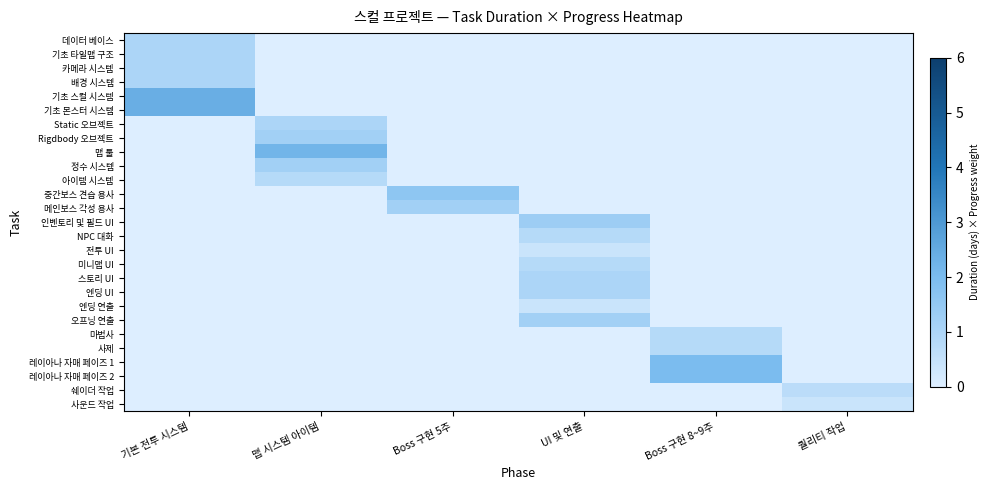

Reading right to left, what are all the values shown in this chart?

데이터 베이스: 퀄리티 작업=0.0	Boss 구현 8~9주=0.0	UI 및 연출=0.0	Boss 구현 5주=0.0	맵 시스템 아이템=0.0	기본 전투 시스템=1.0
기초 타일맵 구조: 퀄리티 작업=0.0	Boss 구현 8~9주=0.0	UI 및 연출=0.0	Boss 구현 5주=0.0	맵 시스템 아이템=0.0	기본 전투 시스템=1.0
카메라 시스템: 퀄리티 작업=0.0	Boss 구현 8~9주=0.0	UI 및 연출=0.0	Boss 구현 5주=0.0	맵 시스템 아이템=0.0	기본 전투 시스템=1.0
배경 시스템: 퀄리티 작업=0.0	Boss 구현 8~9주=0.0	UI 및 연출=0.0	Boss 구현 5주=0.0	맵 시스템 아이템=0.0	기본 전투 시스템=1.0
기초 스컬 시스템: 퀄리티 작업=0.0	Boss 구현 8~9주=0.0	UI 및 연출=0.0	Boss 구현 5주=0.0	맵 시스템 아이템=0.0	기본 전투 시스템=2.4
기초 몬스터 시스템: 퀄리티 작업=0.0	Boss 구현 8~9주=0.0	UI 및 연출=0.0	Boss 구현 5주=0.0	맵 시스템 아이템=0.0	기본 전투 시스템=2.4
Static 오브젝트: 퀄리티 작업=0.0	Boss 구현 8~9주=0.0	UI 및 연출=0.0	Boss 구현 5주=0.0	맵 시스템 아이템=1.0	기본 전투 시스템=0.0
Rigdbody 오브젝트: 퀄리티 작업=0.0	Boss 구현 8~9주=0.0	UI 및 연출=0.0	Boss 구현 5주=0.0	맵 시스템 아이템=1.2	기본 전투 시스템=0.0
맵 툴: 퀄리티 작업=0.0	Boss 구현 8~9주=0.0	UI 및 연출=0.0	Boss 구현 5주=0.0	맵 시스템 아이템=2.2	기본 전투 시스템=0.0
정수 시스템: 퀄리티 작업=0.0	Boss 구현 8~9주=0.0	UI 및 연출=0.0	Boss 구현 5주=0.0	맵 시스템 아이템=1.2	기본 전투 시스템=0.0
아이템 시스템: 퀄리티 작업=0.0	Boss 구현 8~9주=0.0	UI 및 연출=0.0	Boss 구현 5주=0.0	맵 시스템 아이템=0.8	기본 전투 시스템=0.0
중간보스 견습 용사: 퀄리티 작업=0.0	Boss 구현 8~9주=0.0	UI 및 연출=0.0	Boss 구현 5주=1.6	맵 시스템 아이템=0.0	기본 전투 시스템=0.0
메인보스 각성 용사: 퀄리티 작업=0.0	Boss 구현 8~9주=0.0	UI 및 연출=0.0	Boss 구현 5주=1.2	맵 시스템 아이템=0.0	기본 전투 시스템=0.0
인벤토리 및 필드 UI: 퀄리티 작업=0.0	Boss 구현 8~9주=0.0	UI 및 연출=1.3	Boss 구현 5주=0.0	맵 시스템 아이템=0.0	기본 전투 시스템=0.0
NPC 대화: 퀄리티 작업=0.0	Boss 구현 8~9주=0.0	UI 및 연출=0.8	Boss 구현 5주=0.0	맵 시스템 아이템=0.0	기본 전투 시스템=0.0
전투 UI: 퀄리티 작업=0.0	Boss 구현 8~9주=0.0	UI 및 연출=0.4	Boss 구현 5주=0.0	맵 시스템 아이템=0.0	기본 전투 시스템=0.0
미니맵 UI: 퀄리티 작업=0.0	Boss 구현 8~9주=0.0	UI 및 연출=0.8	Boss 구현 5주=0.0	맵 시스템 아이템=0.0	기본 전투 시스템=0.0
스토리 UI: 퀄리티 작업=0.0	Boss 구현 8~9주=0.0	UI 및 연출=1.0	Boss 구현 5주=0.0	맵 시스템 아이템=0.0	기본 전투 시스템=0.0
엔딩 UI: 퀄리티 작업=0.0	Boss 구현 8~9주=0.0	UI 및 연출=1.0	Boss 구현 5주=0.0	맵 시스템 아이템=0.0	기본 전투 시스템=0.0
엔딩 연출: 퀄리티 작업=0.0	Boss 구현 8~9주=0.0	UI 및 연출=0.4	Boss 구현 5주=0.0	맵 시스템 아이템=0.0	기본 전투 시스템=0.0
오프닝 연출: 퀄리티 작업=0.0	Boss 구현 8~9주=0.0	UI 및 연출=1.2	Boss 구현 5주=0.0	맵 시스템 아이템=0.0	기본 전투 시스템=0.0
마법사: 퀄리티 작업=0.0	Boss 구현 8~9주=0.8	UI 및 연출=0.0	Boss 구현 5주=0.0	맵 시스템 아이템=0.0	기본 전투 시스템=0.0
사제: 퀄리티 작업=0.0	Boss 구현 8~9주=0.8	UI 및 연출=0.0	Boss 구현 5주=0.0	맵 시스템 아이템=0.0	기본 전투 시스템=0.0
레이아나 자매 페이즈 1: 퀄리티 작업=0.0	Boss 구현 8~9주=2.0	UI 및 연출=0.0	Boss 구현 5주=0.0	맵 시스템 아이템=0.0	기본 전투 시스템=0.0
레이아나 자매 페이즈 2: 퀄리티 작업=0.0	Boss 구현 8~9주=2.0	UI 및 연출=0.0	Boss 구현 5주=0.0	맵 시스템 아이템=0.0	기본 전투 시스템=0.0
쉐이더 작업: 퀄리티 작업=0.7	Boss 구현 8~9주=0.0	UI 및 연출=0.0	Boss 구현 5주=0.0	맵 시스템 아이템=0.0	기본 전투 시스템=0.0
사운드 작업: 퀄리티 작업=0.4	Boss 구현 8~9주=0.0	UI 및 연출=0.0	Boss 구현 5주=0.0	맵 시스템 아이템=0.0	기본 전투 시스템=0.0